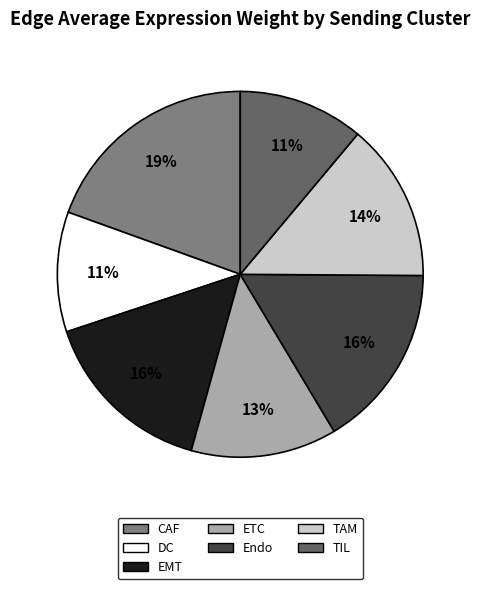

How many slices are in this pie chart?

7